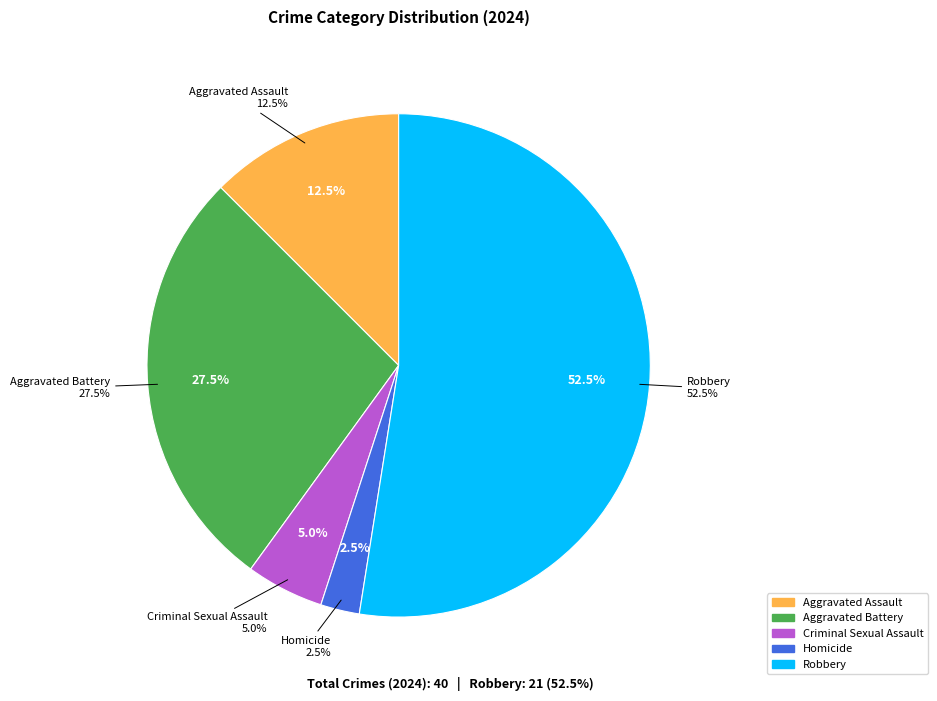

True or false: Homicide accounts for 1% of the total.

False